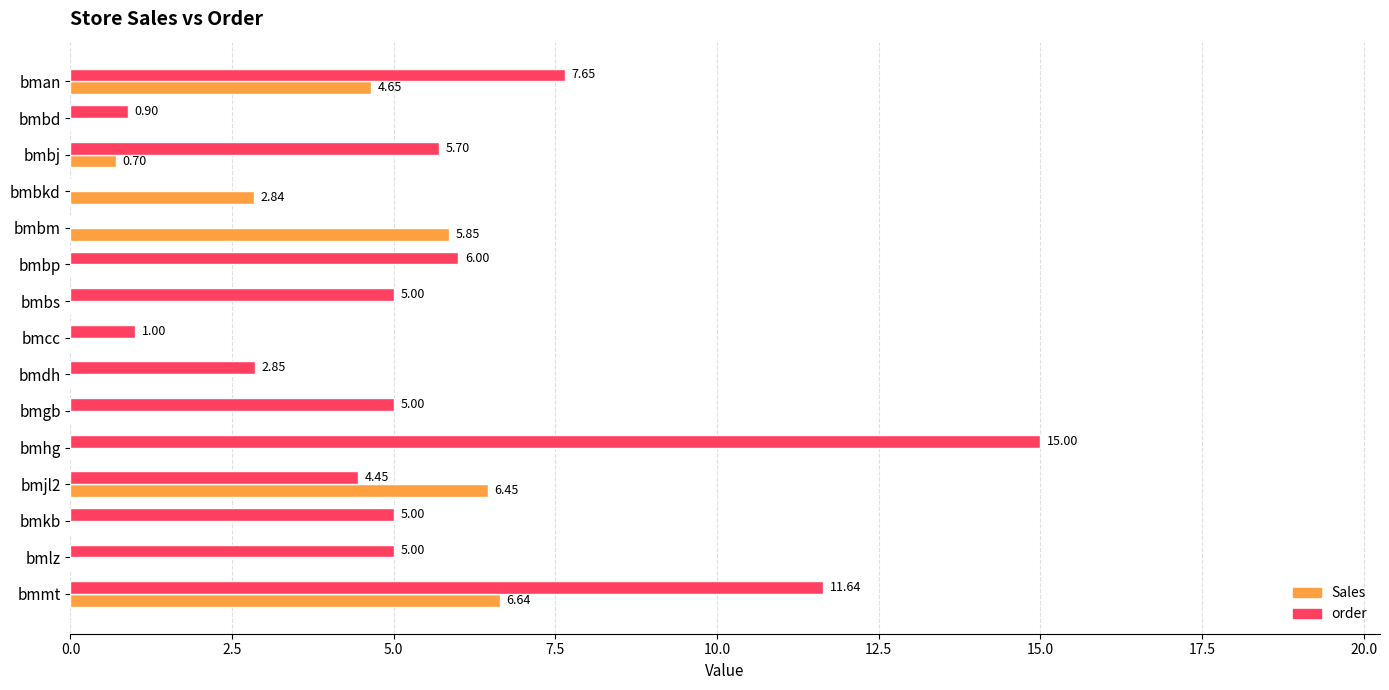

At which label does Sales reach its peak?

bmmt